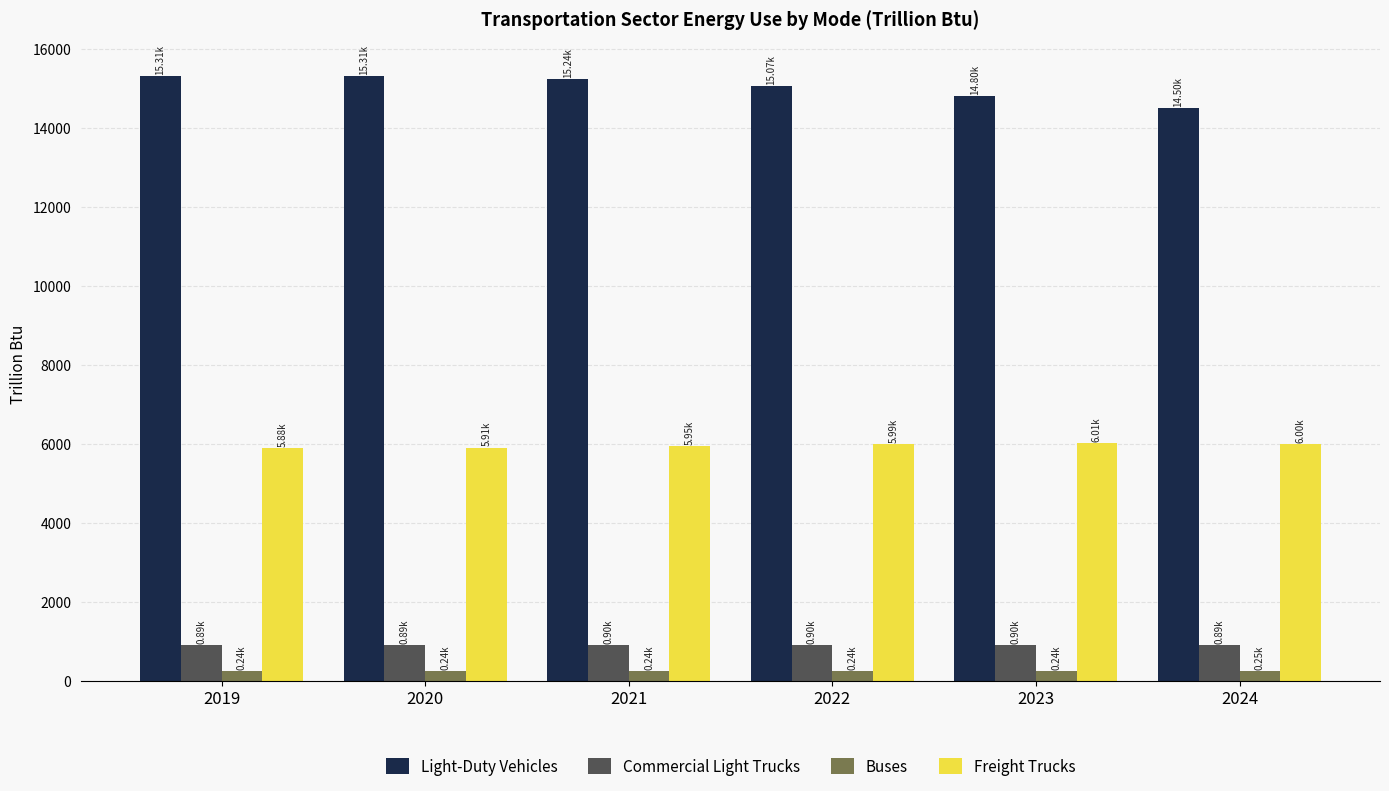

What is the difference between the maximum and minimum values in the Freight Trucks series?

131.1